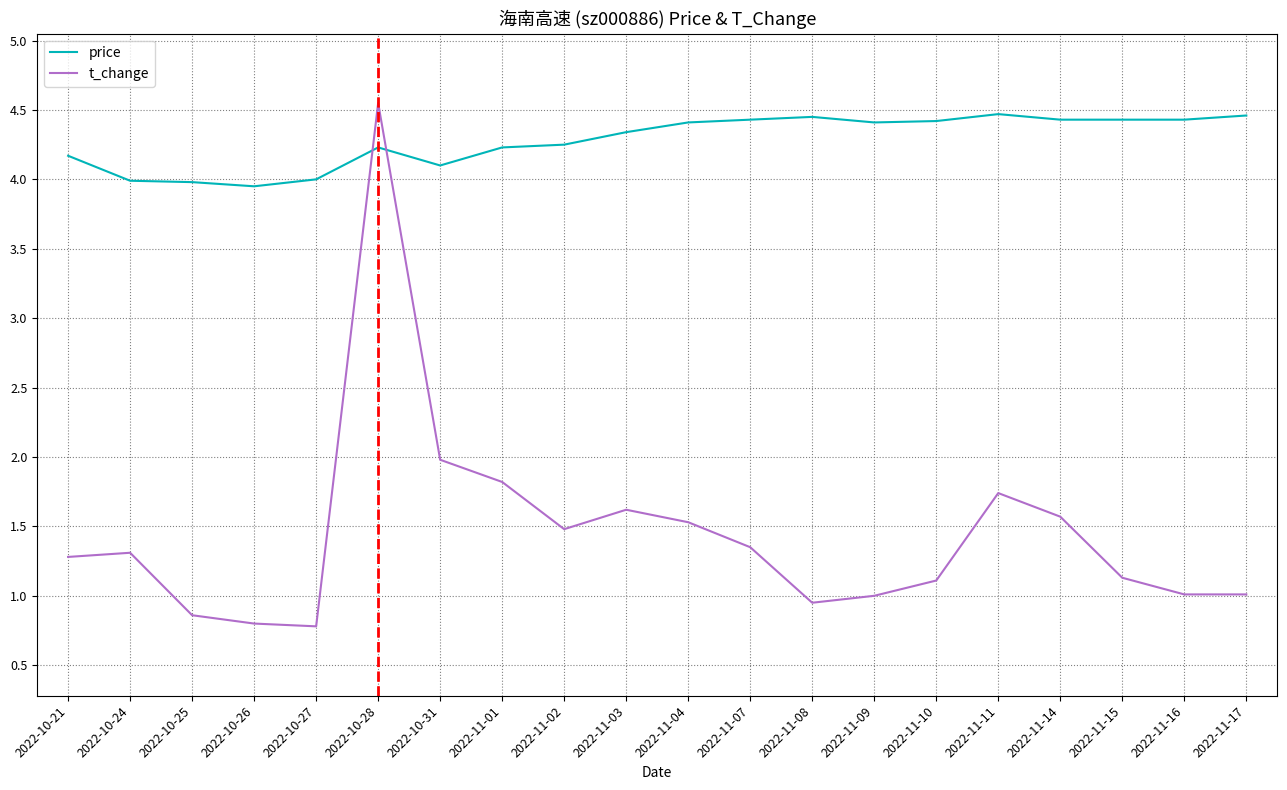

What position from the right is 2022-11-07?

9